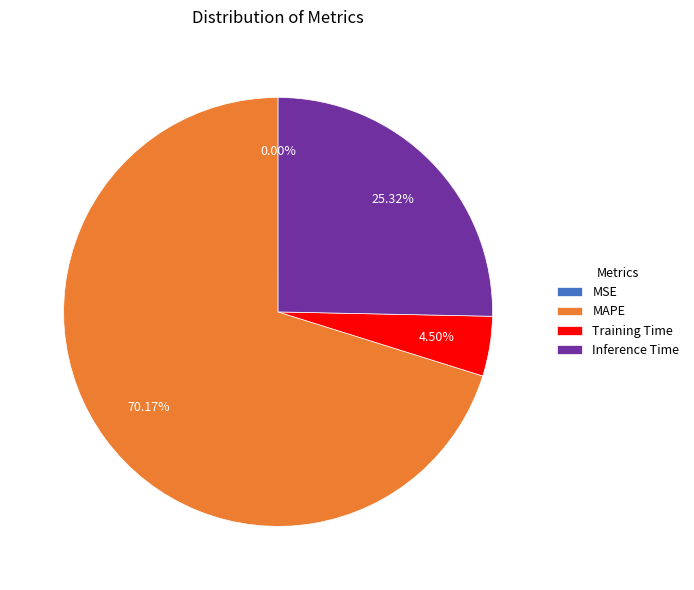

Which category has the biggest portion of the pie?

MAPE